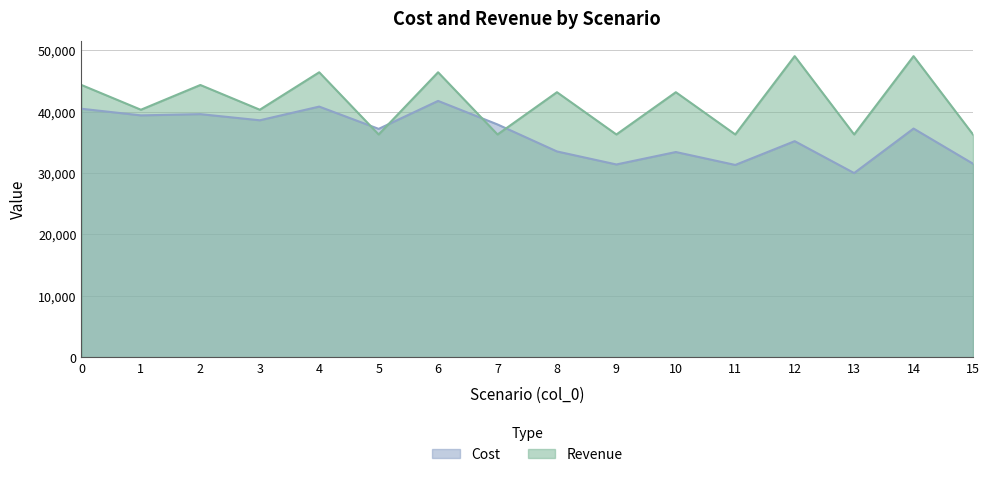

Where do Revenue and Cost first cross each other?

4 and 5